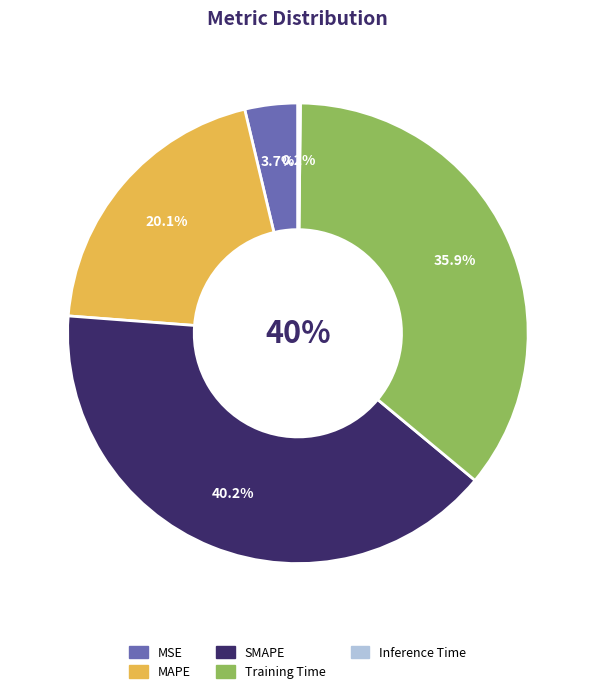

How many slices are in this pie chart?

5